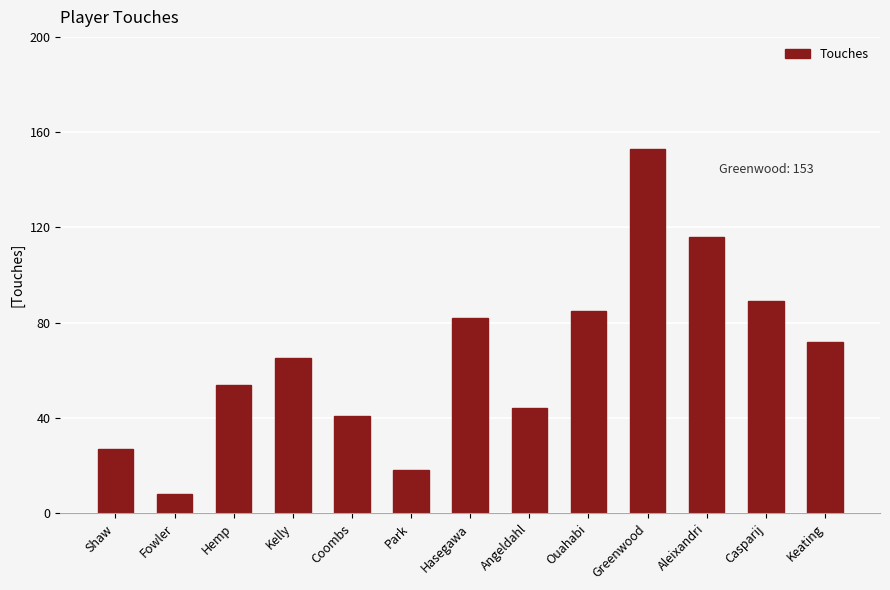

Are the bars horizontal?

No